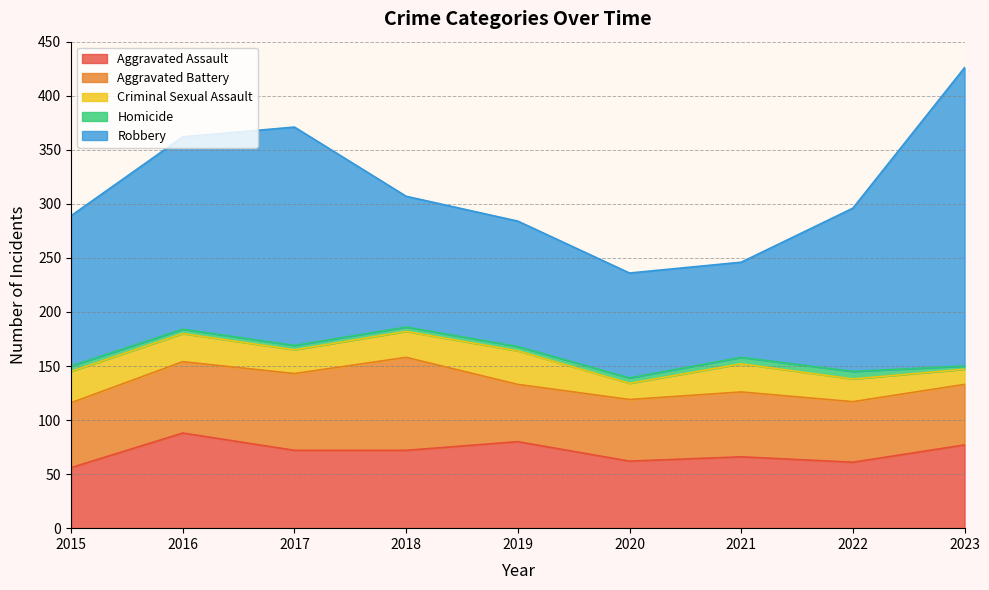

At 2020, list the series in order from smallest to largest.

Homicide, Criminal Sexual Assault, Aggravated Battery, Aggravated Assault, Robbery